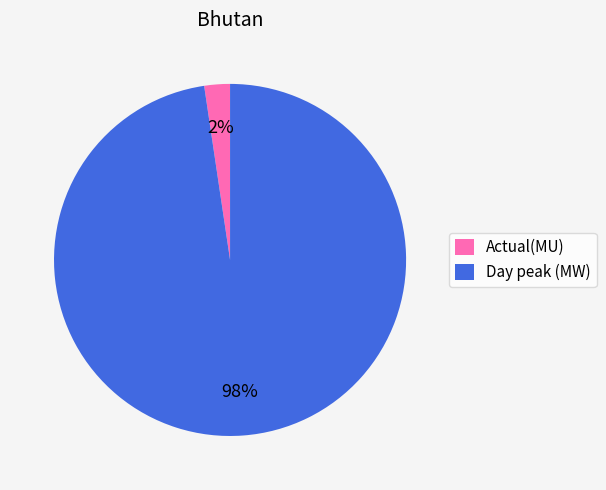

To the nearest percent, what is the average slice percentage?

50%